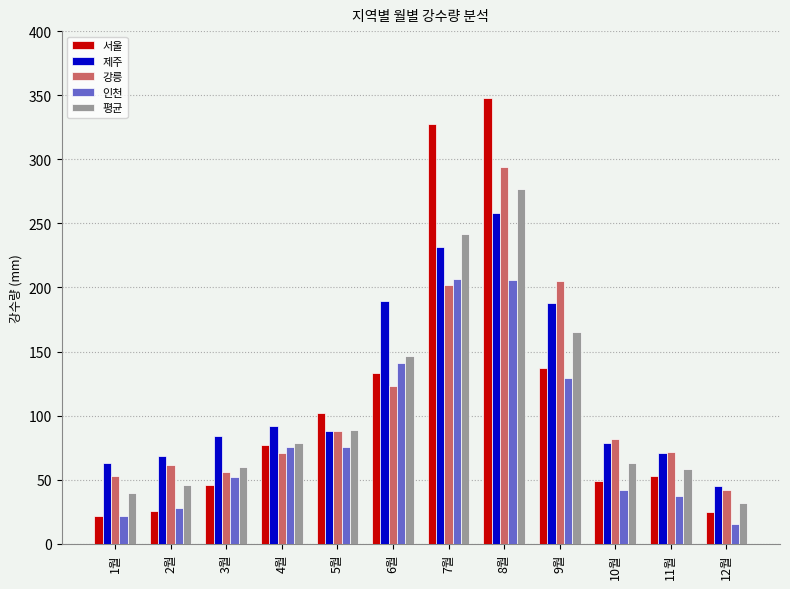

Is the value of 서울 at 3월 greater than the value of 제주 at 5월?

No